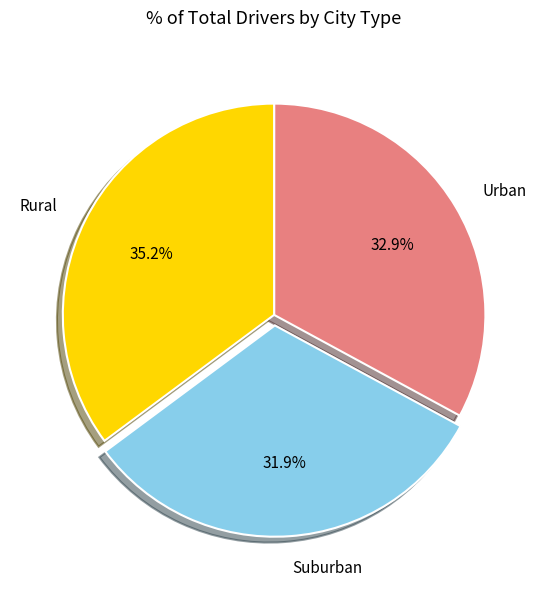

Does Urban represent more than half of the total?

No